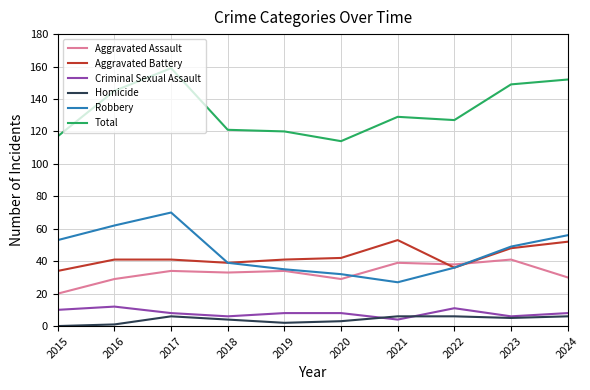

What value does the Criminal Sexual Assault series have at 2021?

4